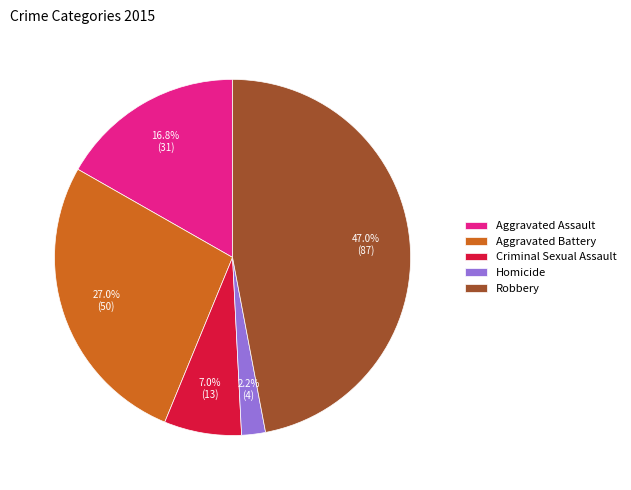

Is there any slice that represents more than half of the pie?

No